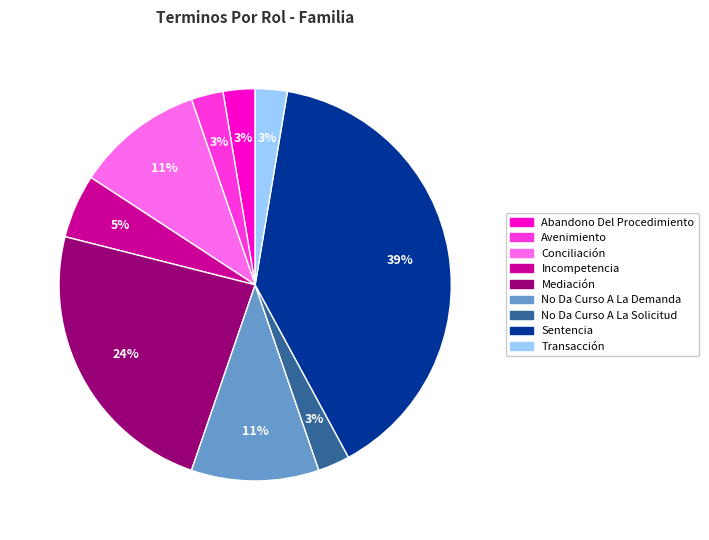

Which slice is the largest?

Sentencia